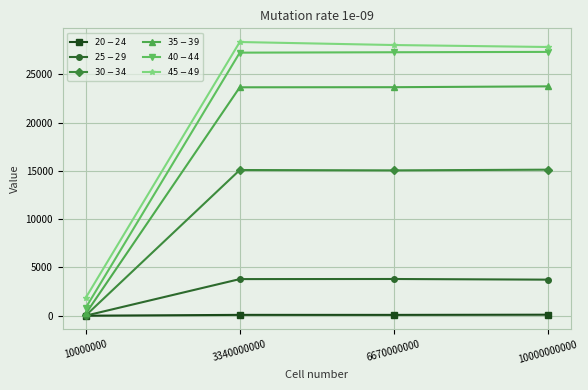

What is the difference between the maximum and minimum values in the $35-39$ series?

23531.3